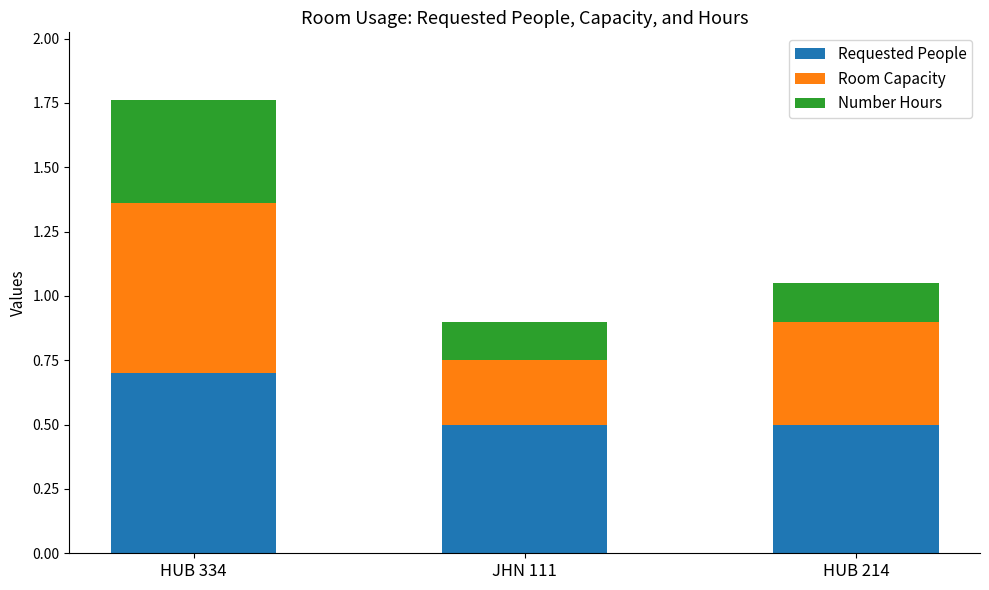

Are the bars grouped side by side (vs. stacked)?

No